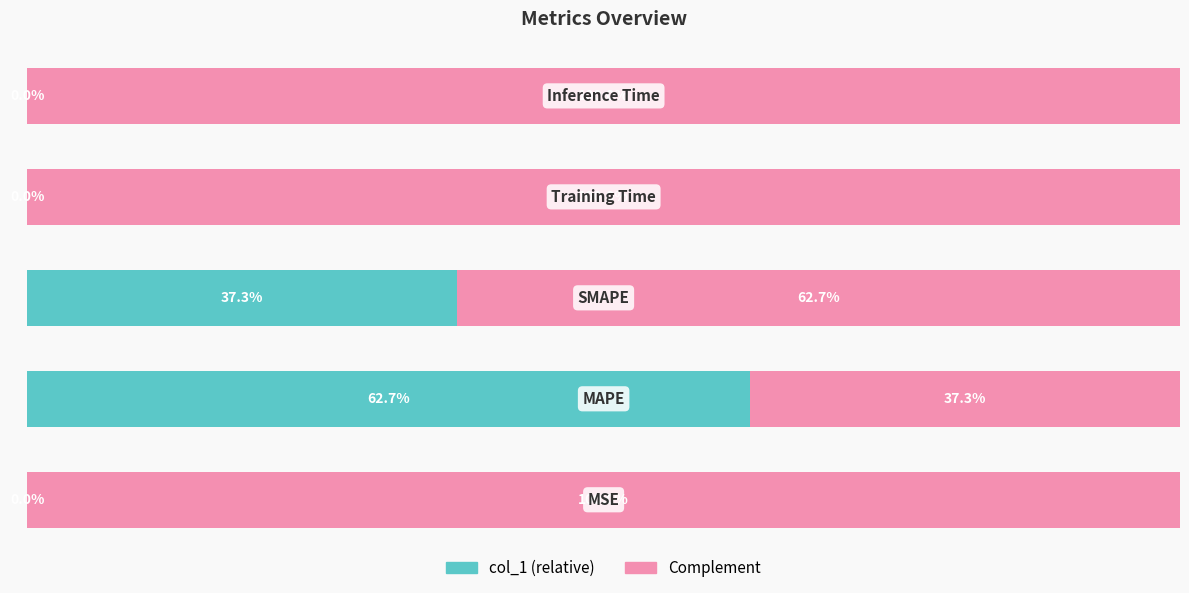

What are all the series names shown in the legend?

col_1 (relative), Complement